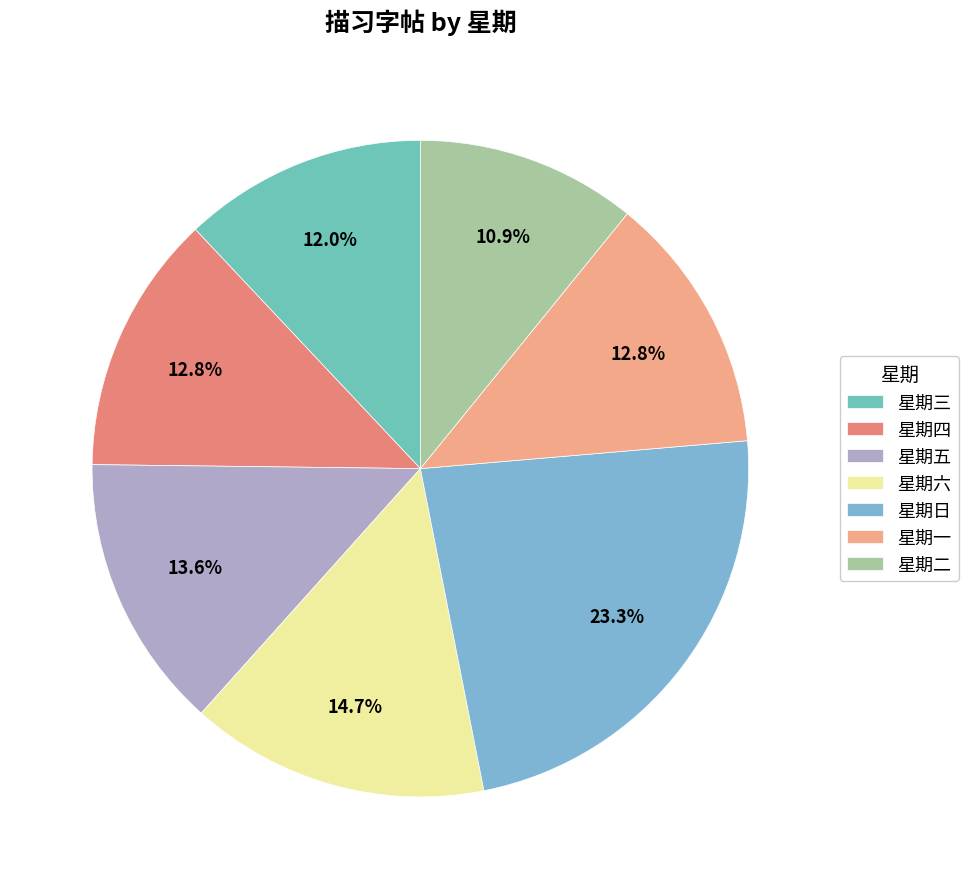

Rank the categories by value from lowest to highest.

星期二, 星期三, 星期四, 星期一, 星期五, 星期六, 星期日